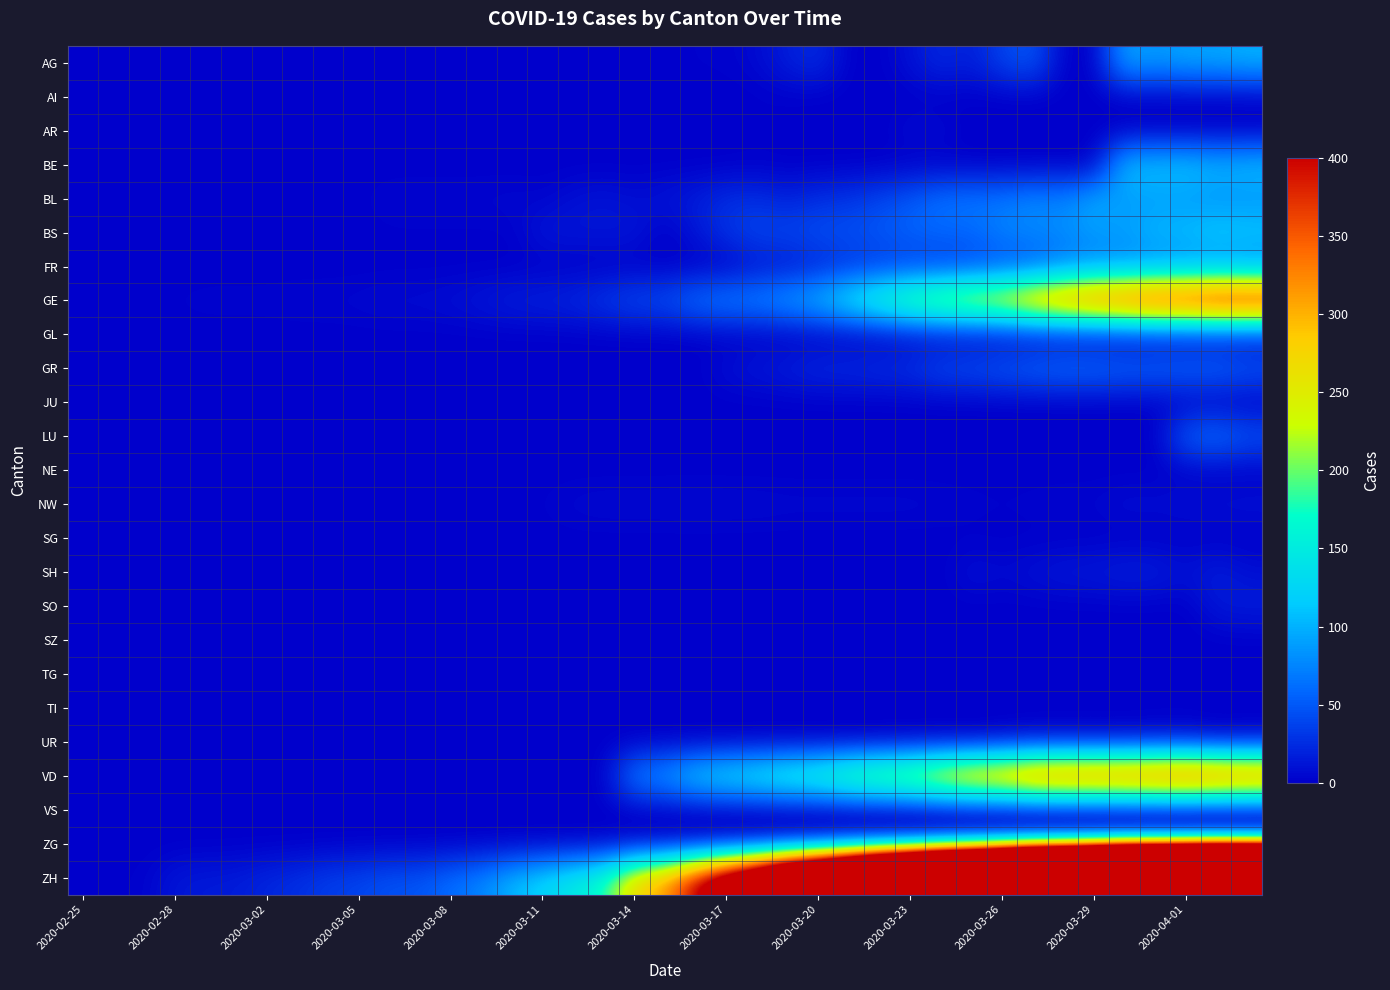

Which series has the widest spread of values?

ZH